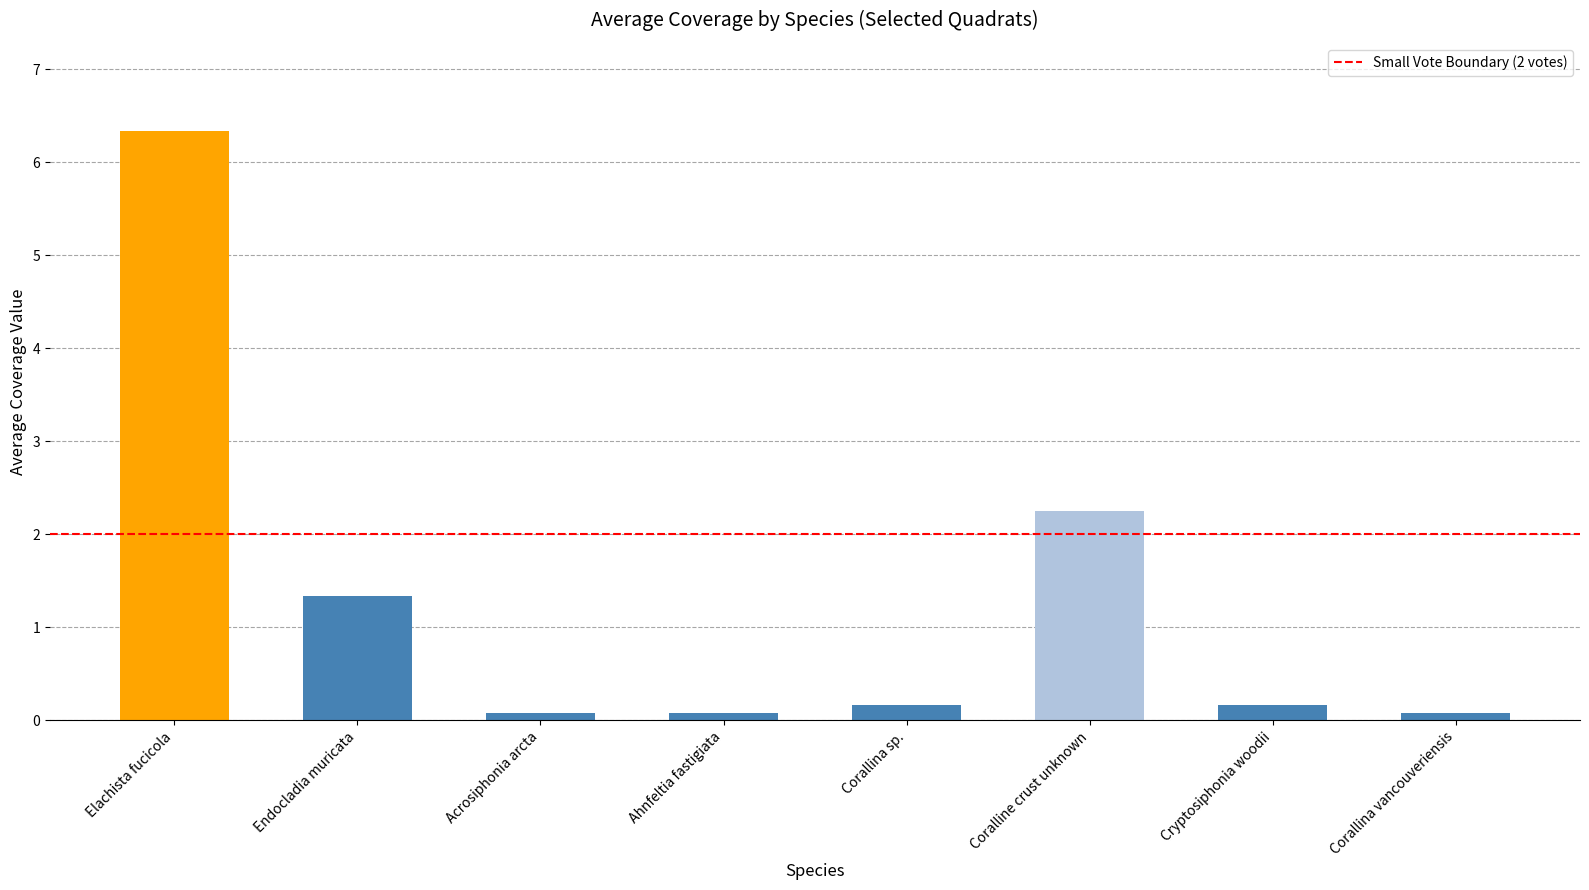

Is it true that the value at Elachista fucicola is 10.7?

False